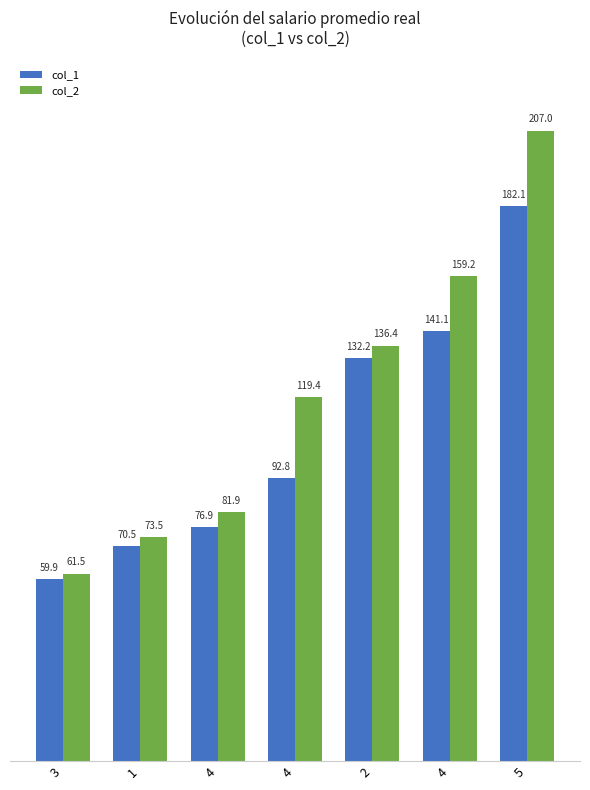

The col_2 series shows 357.7 at 5. True or false?

False